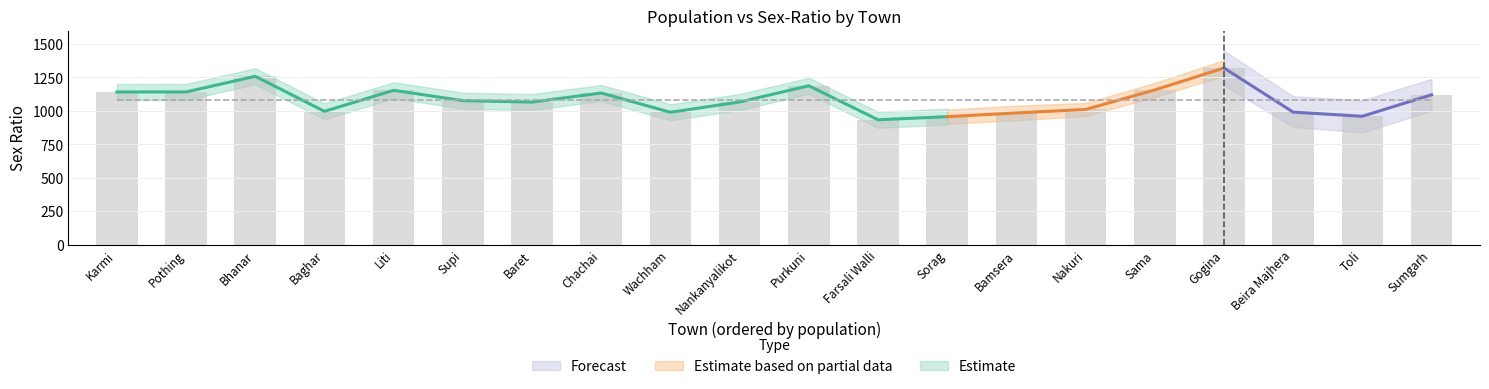

Rank the categories by value from lowest to highest.

Farsali Walli, Sorag, Toli, Bamsera, Wachham, Beira Majhera, Baghar, Nakuri, Baret, Nankanyalikot, Supi, Sumgarh, Chachai, Karmi, Pothing, Liti, Sama, Purkuni, Bhanar, Gogina